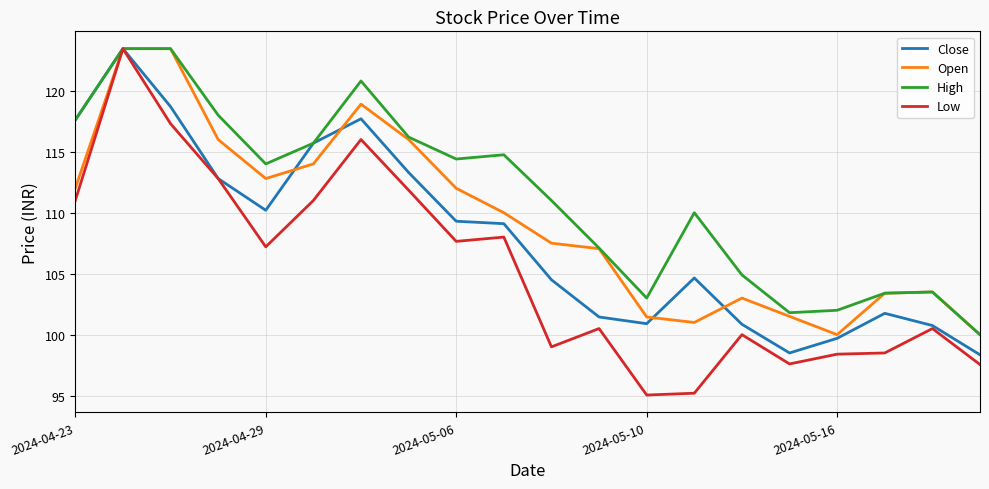

What is the maximum value shown in the chart?

123.5